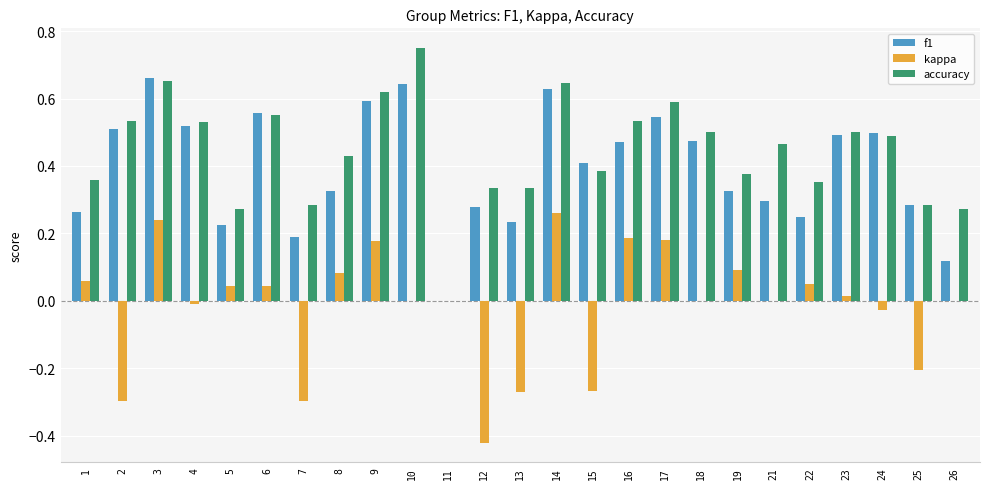

What is the sum of the accuracy values at 15 and 9?

1.0